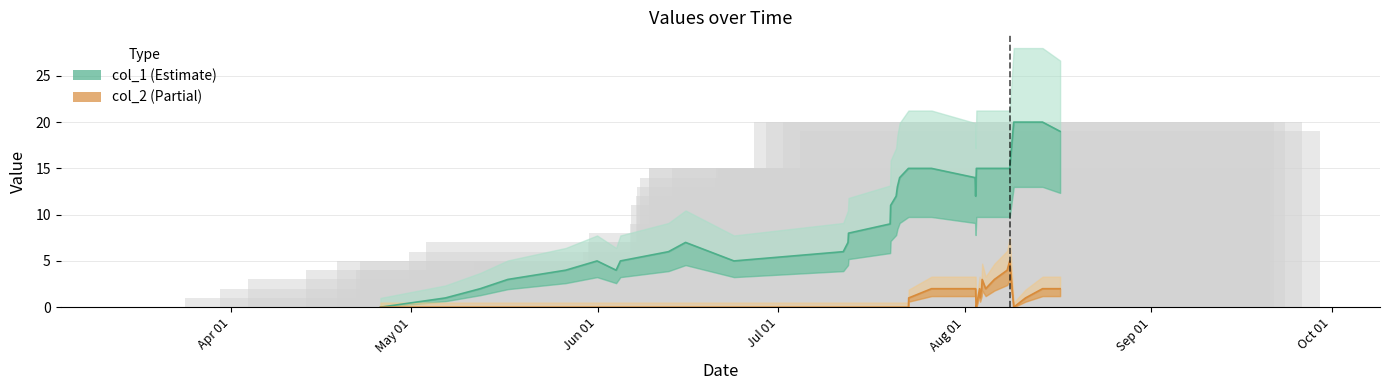

What is the difference between the maximum and minimum values in the col_2 line series?

5